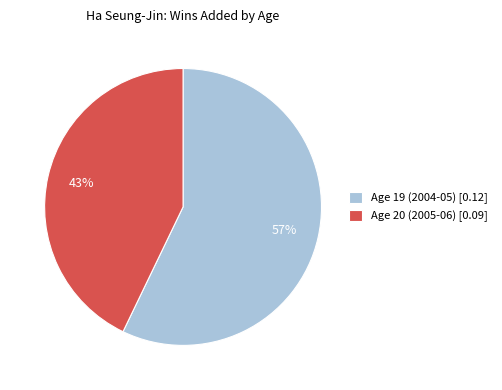

Count the number of slices in the pie.

2